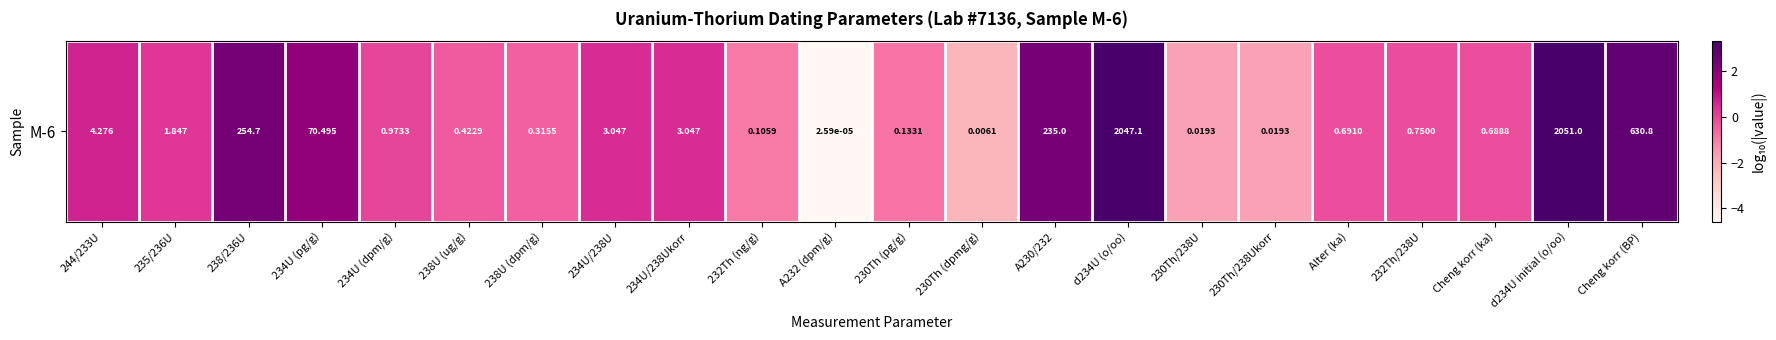

At which category does the chart reach its minimum across all series?

A232 (dpm/g)